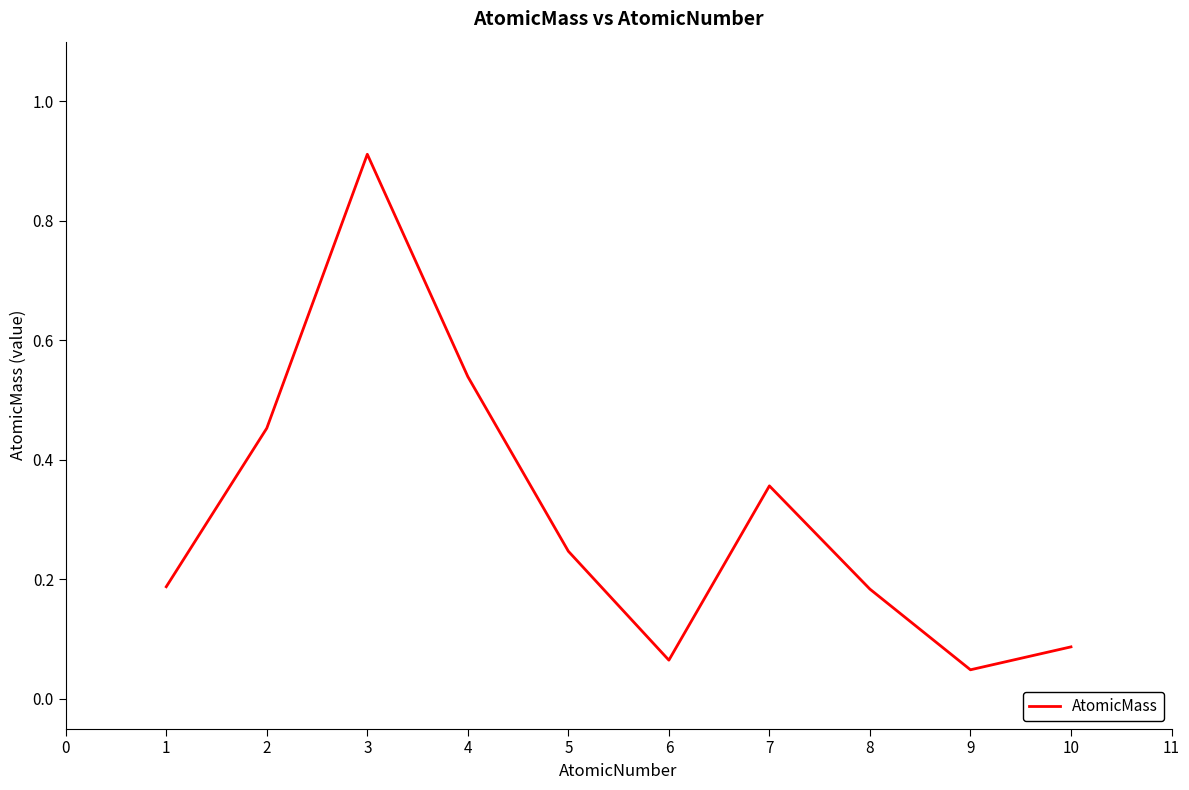

Is it true that the value at 9 is 0.1?

False